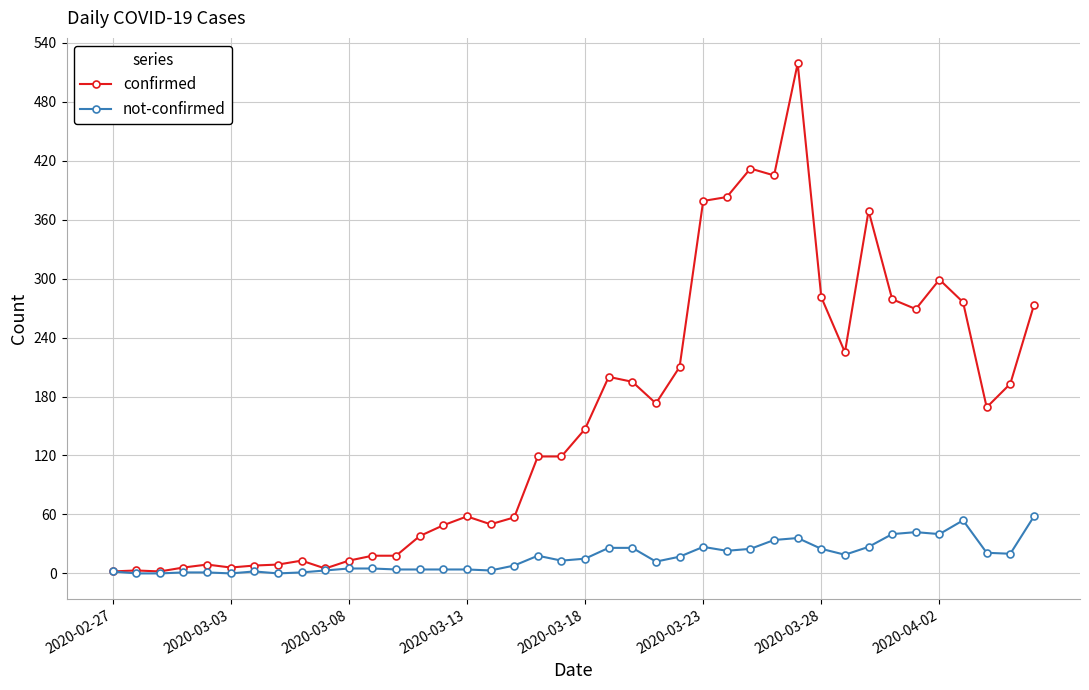

True or false: confirmed has more than 1 points higher than both neighbors.

True